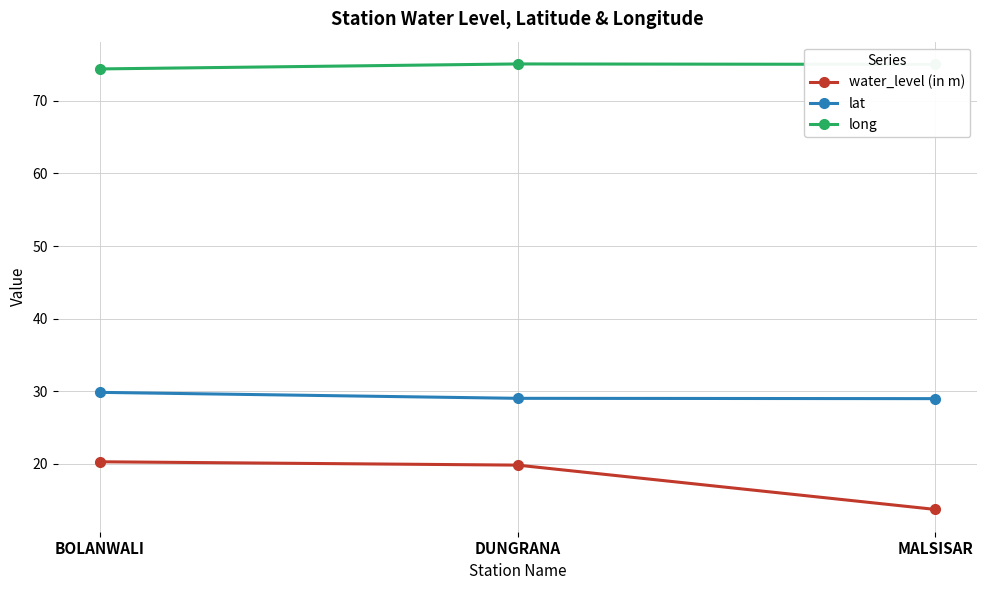

What is the difference between the second highest and minimum values in the water_level (in m) series?

6.1